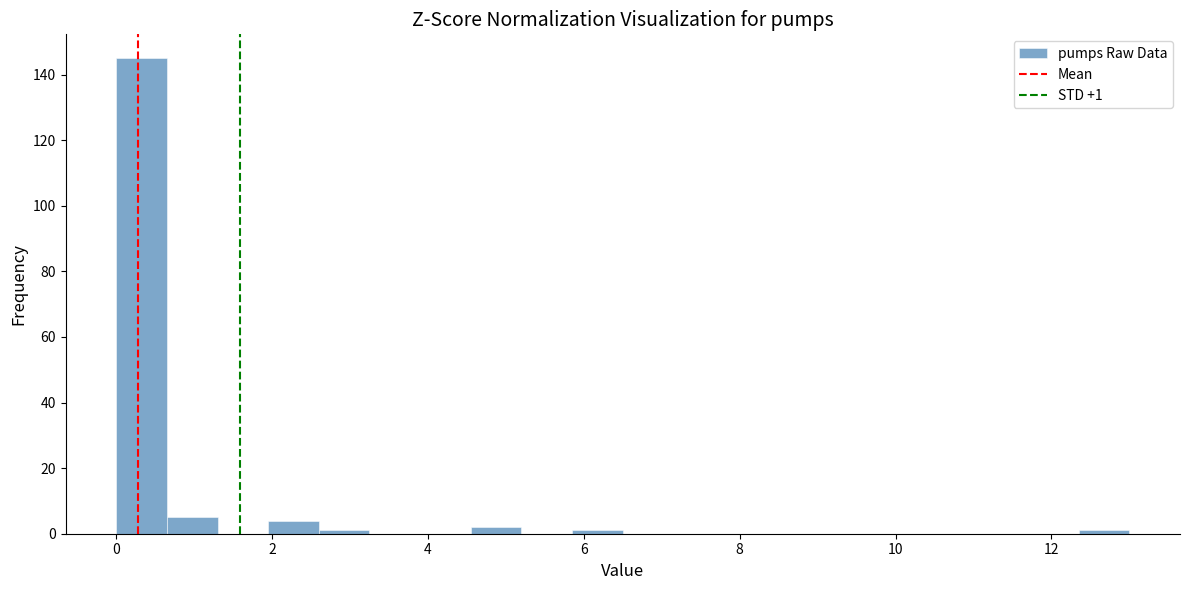

Read against the x-axis, roughly where is the centre of the tallest bar?

0.4